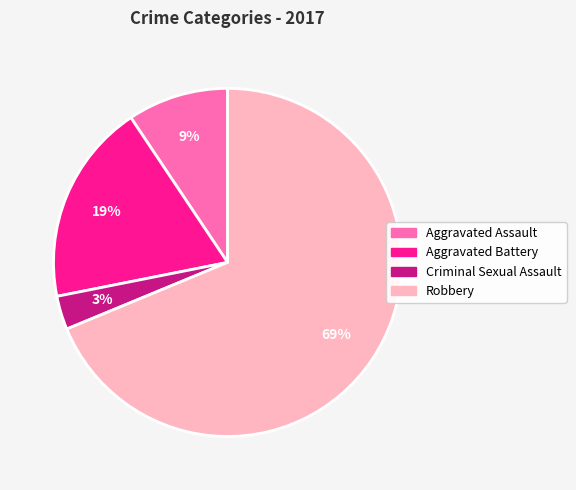

How many segments does this pie chart have?

4